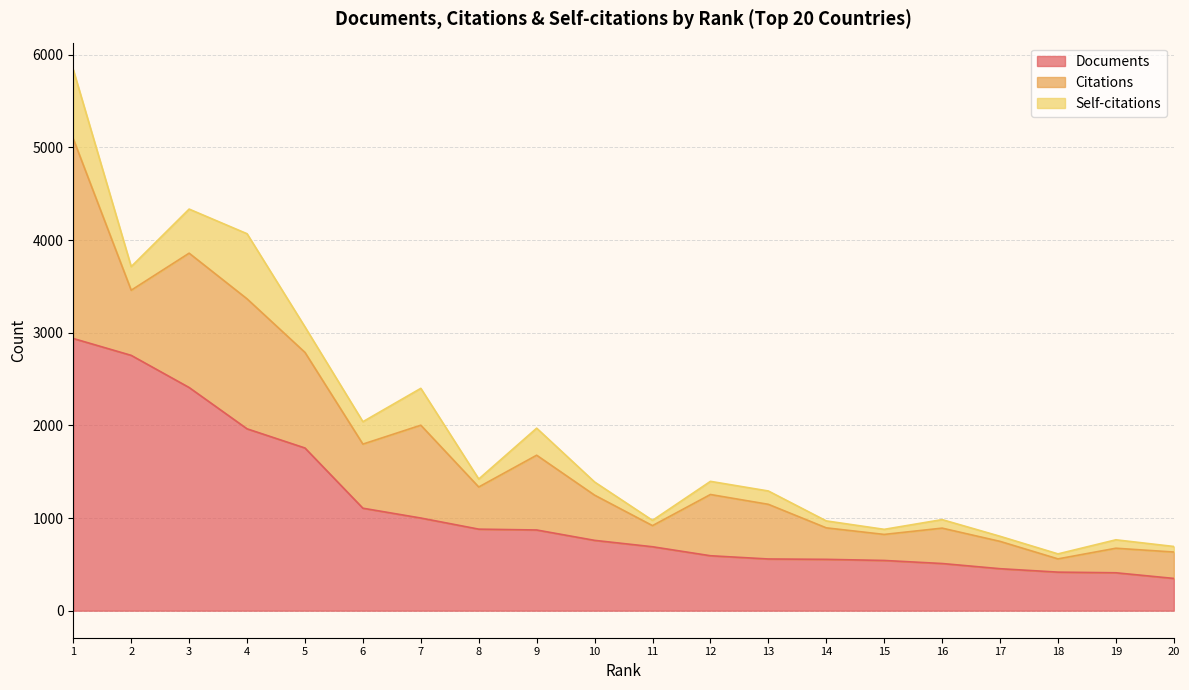

Reading right to left, what are all the values shown in this chart?

Documents: 20=348	19=409	18=416	17=453	16=509	15=542	14=554	13=558	12=593	11=690	10=759	9=871	8=880	7=1000	6=1106	5=1756	4=1963	3=2409	2=2756	1=2938
Citations: 20=285	19=265	18=143	17=295	16=382	15=281	14=340	13=590	12=661	11=228	10=488	9=807	8=455	7=1002	6=692	5=1032	4=1403	3=1450	2=703	1=2156
Self-citations: 20=60	19=91	18=54	17=55	16=92	15=55	14=75	13=144	12=142	11=57	10=142	9=292	8=86	7=398	6=242	5=275	4=703	3=476	2=255	1=746